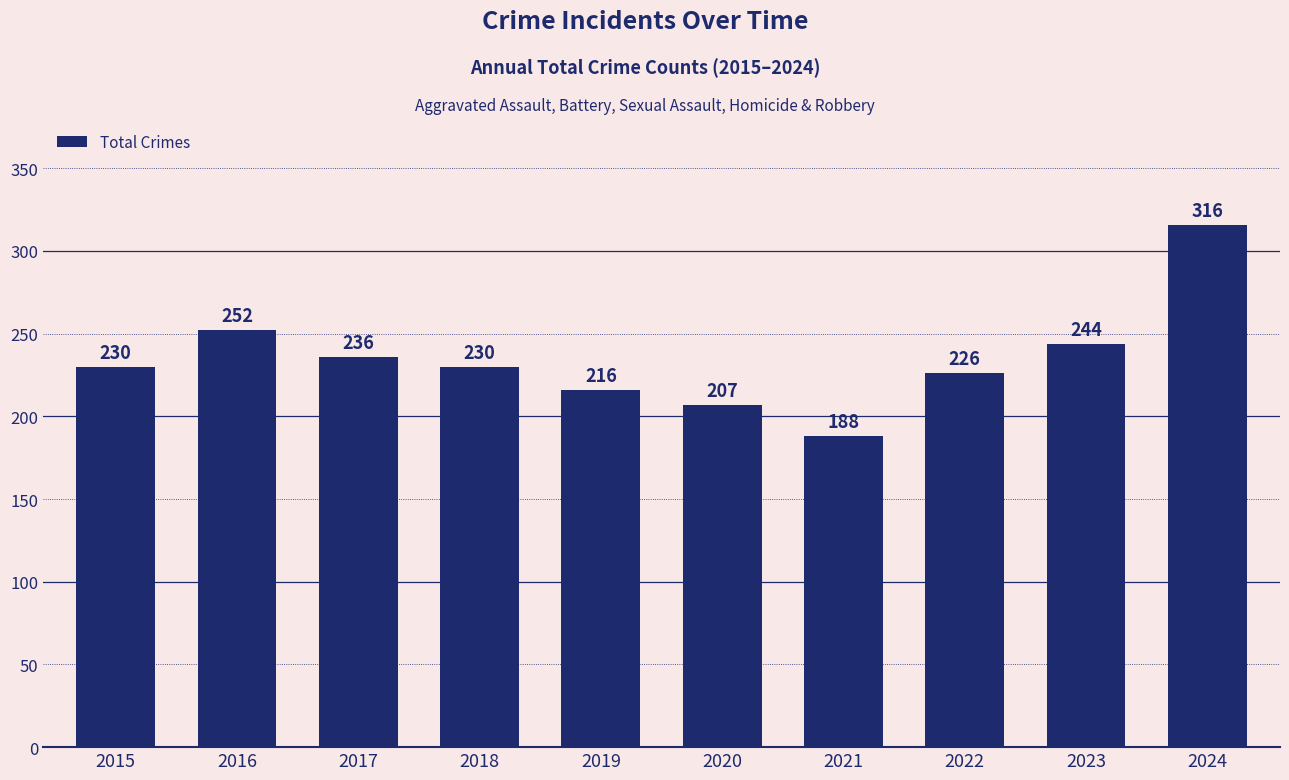

Approximately how many times larger is the value at 2021 compared to 2019?

0.9